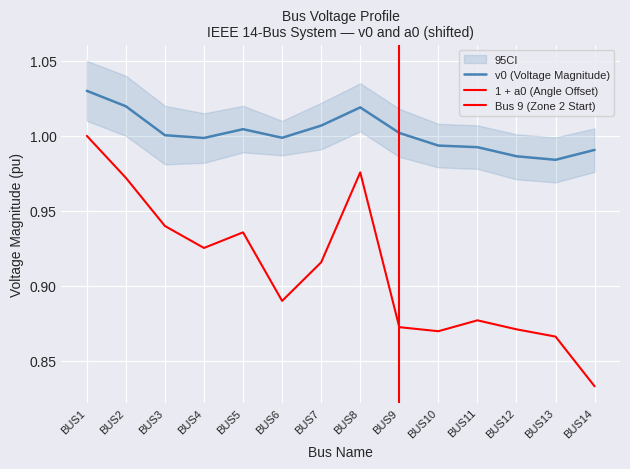

What is the approximate value of v0 at BUS13?

1.0